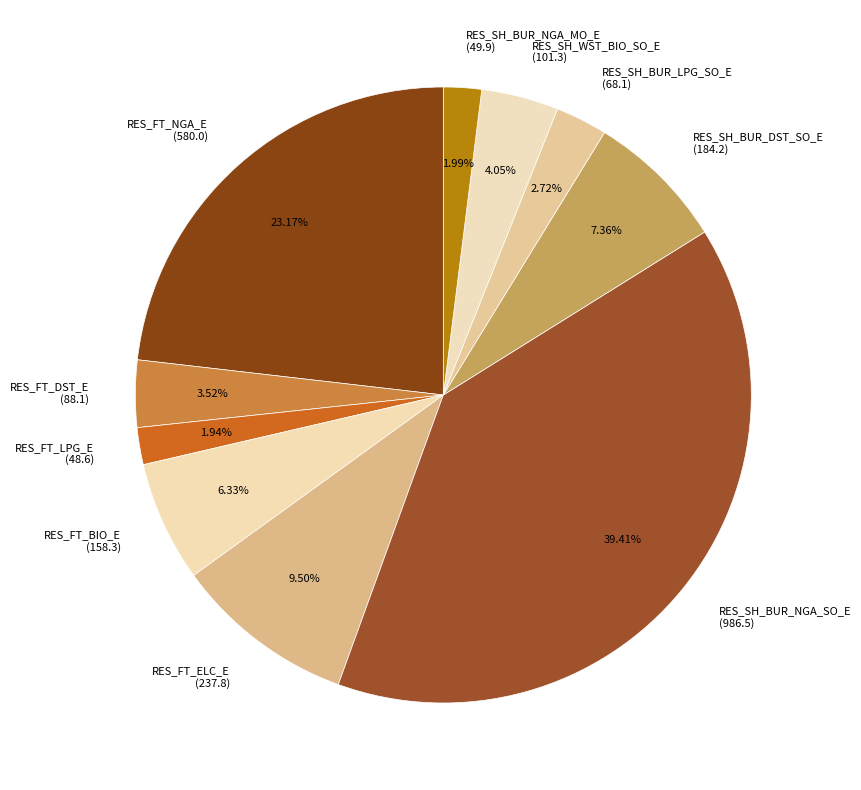

What is the ratio of the value at RES_SH_BUR_NGA_MO_E (49.9) to the value at RES_SH_WST_BIO_SO_E (101.3)?

0.5